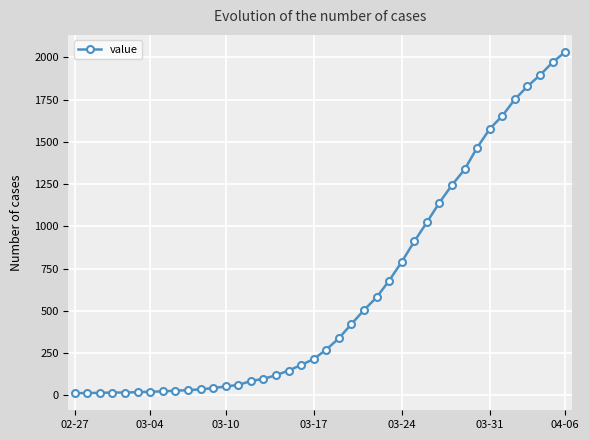

What is the maximum value shown in the chart?

2032